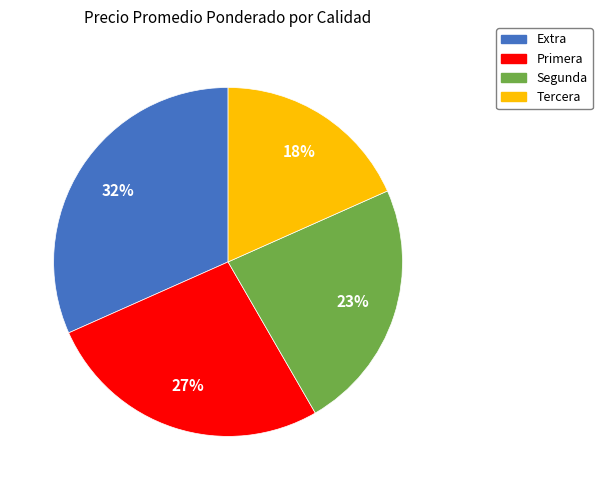

Does Extra represent more than half of the total?

No